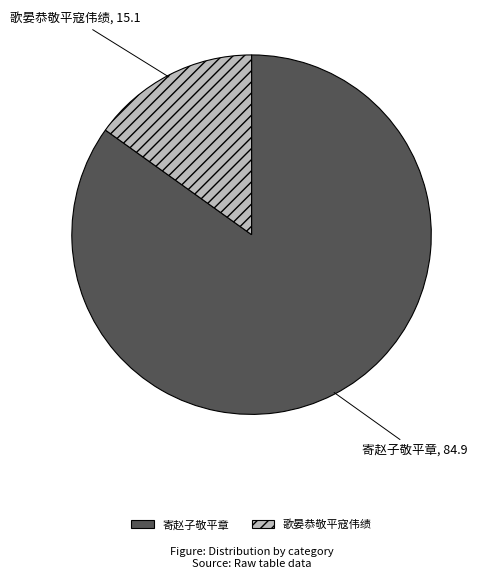

Which category has the biggest portion of the pie?

寄赵子敬平章